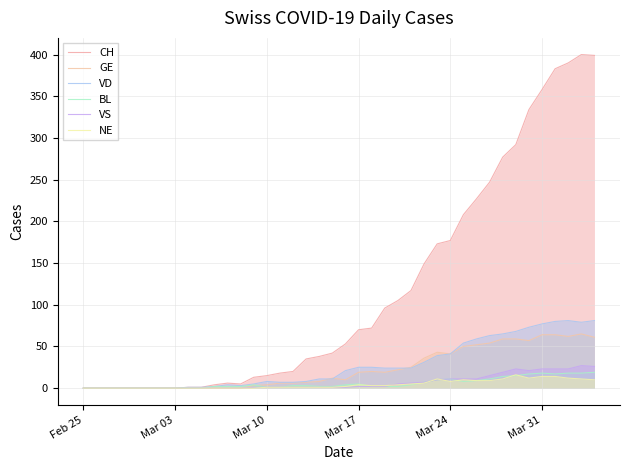

At how many categories does at least one series exceed 73?

17